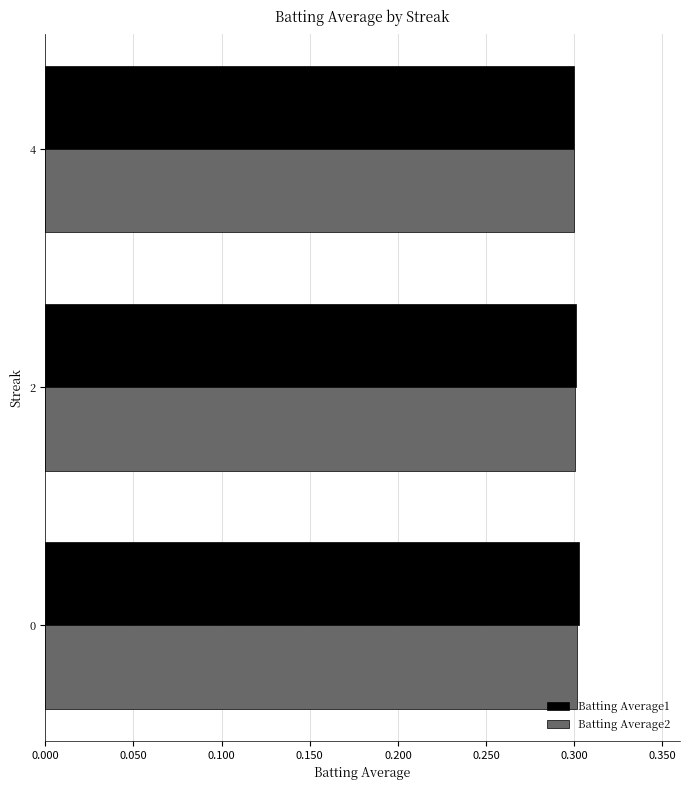

True or false: Batting Average1 has a value of 0.3 at 2.

True